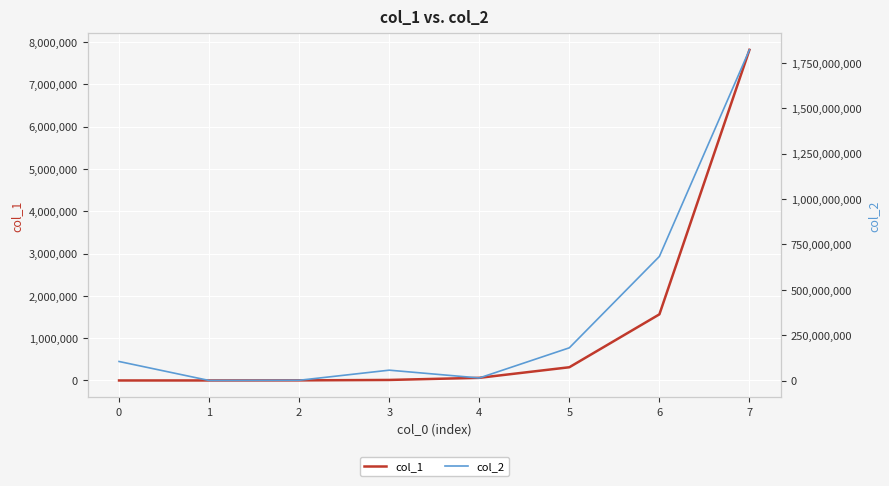

The col_1 series shows 100 at 0. True or false?

True